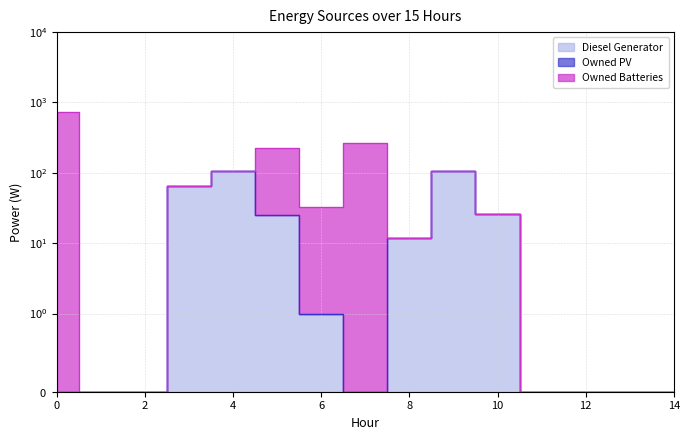

True or false: Owned Batteries and Diesel Generator intersect in this chart.

False